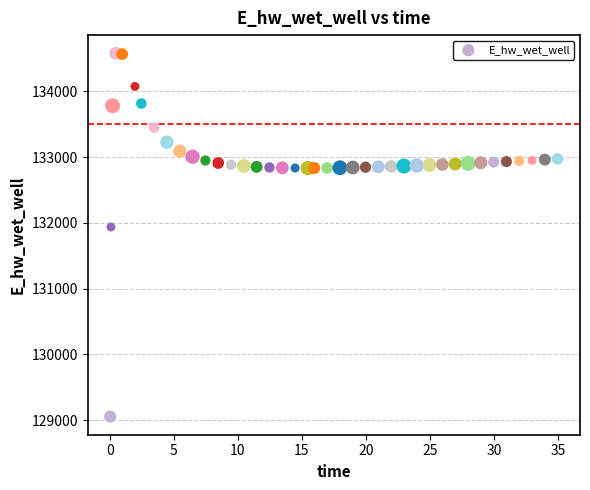

What is the range of X values (max minus min)?

34.9